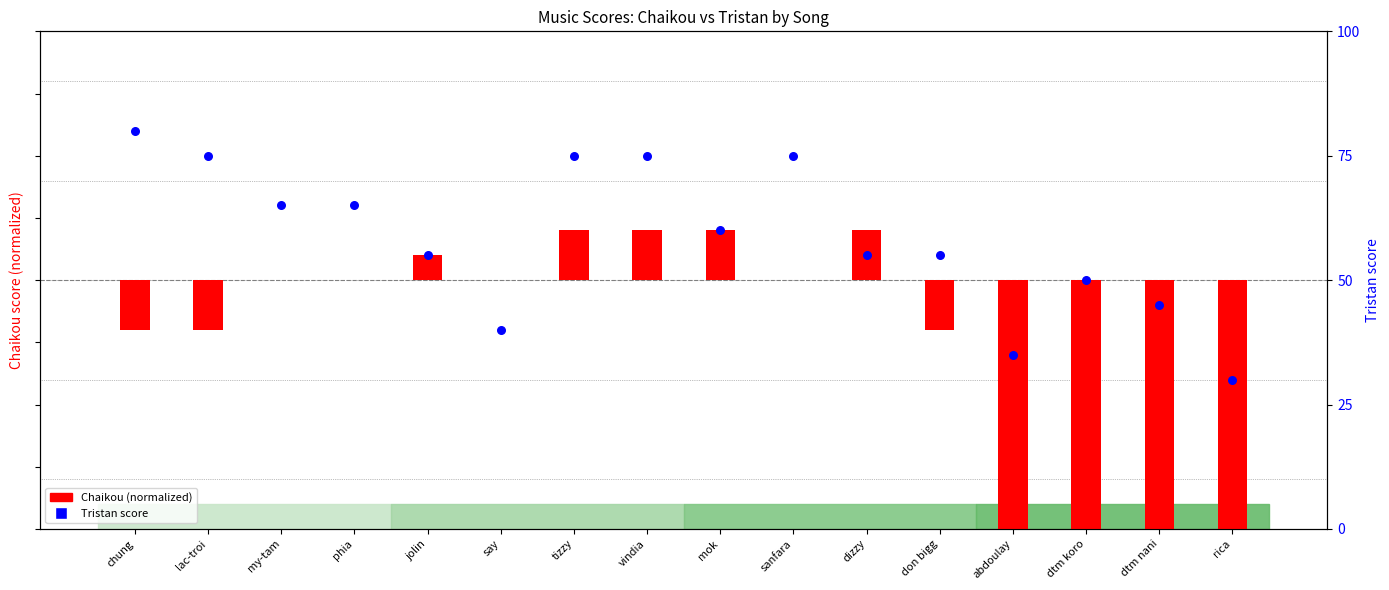

Which series has the widest spread of Y values?

Tristan score